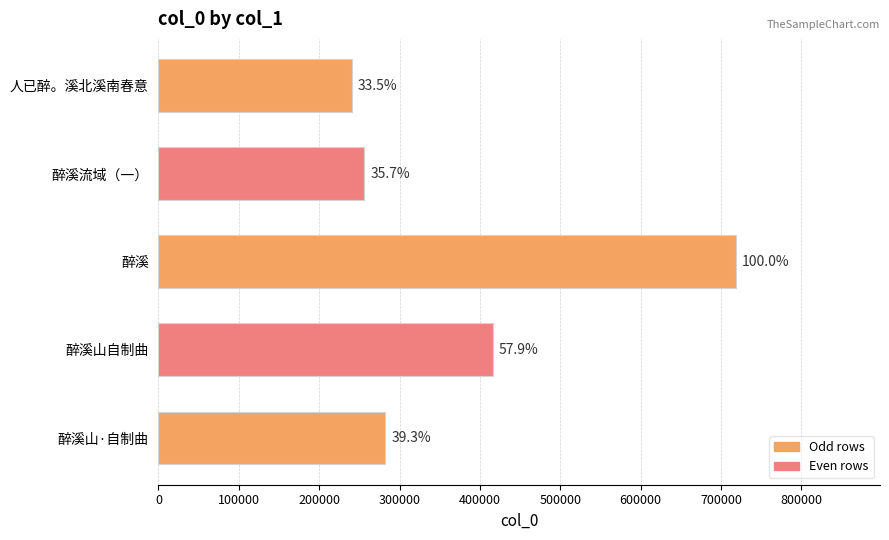

The chart shows a value of 429753 at 人已醉。溪北溪南春意. True or false?

False